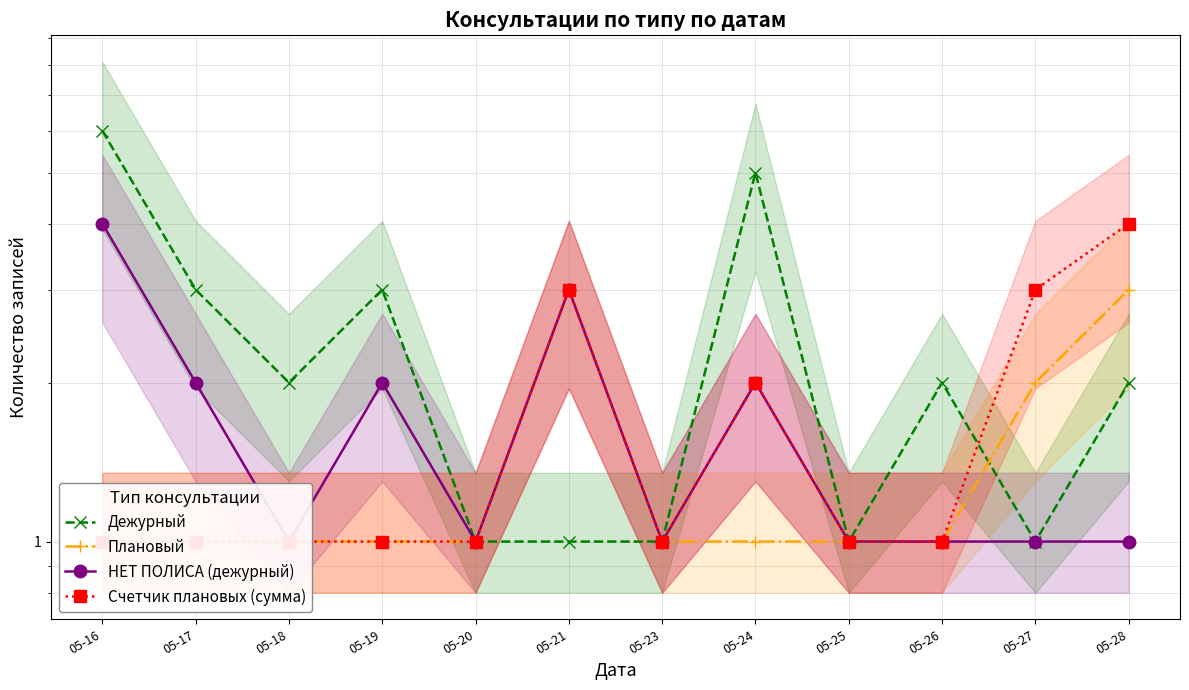

Reading left to right, extract all data points from this chart.

Дежурный: 6	3	2	3	1	1	1	5	1	2	1	2
Плановый: 1	1	1	1	1	3	1	1	1	1	2	3
НЕТ ПОЛИСА (дежурный): 4	2	1	2	1	3	1	2	1	1	1	1
Счетчик плановых (сумма): 1	1	1	1	1	3	1	2	1	1	3	4